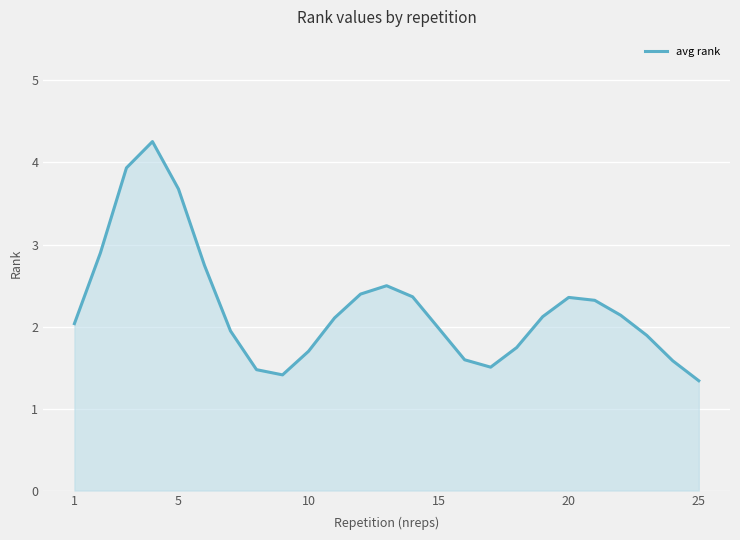

What is the maximum value shown in the chart?

4.3